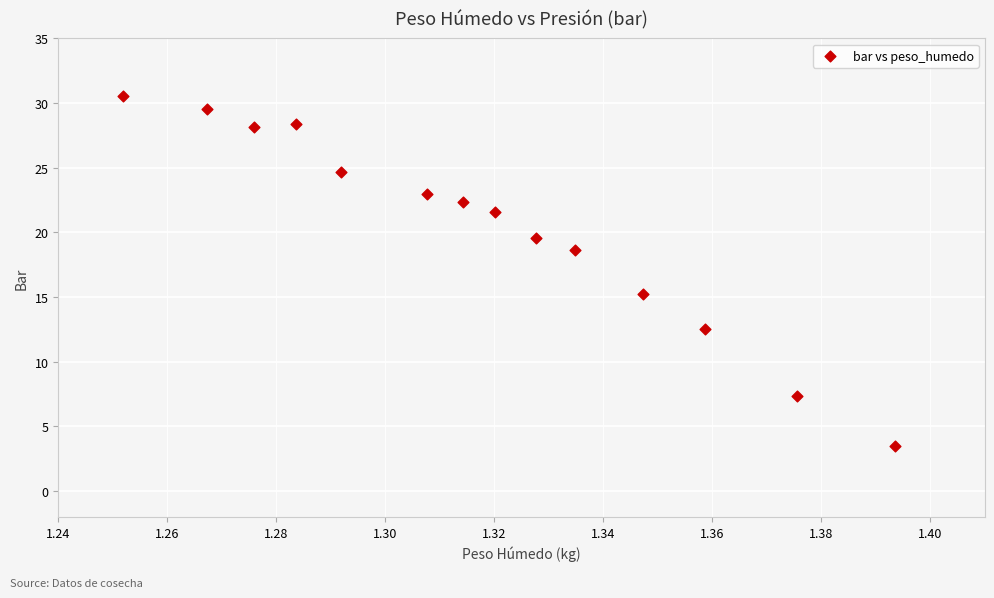

What is the range of Y values (max minus min)?

27.1